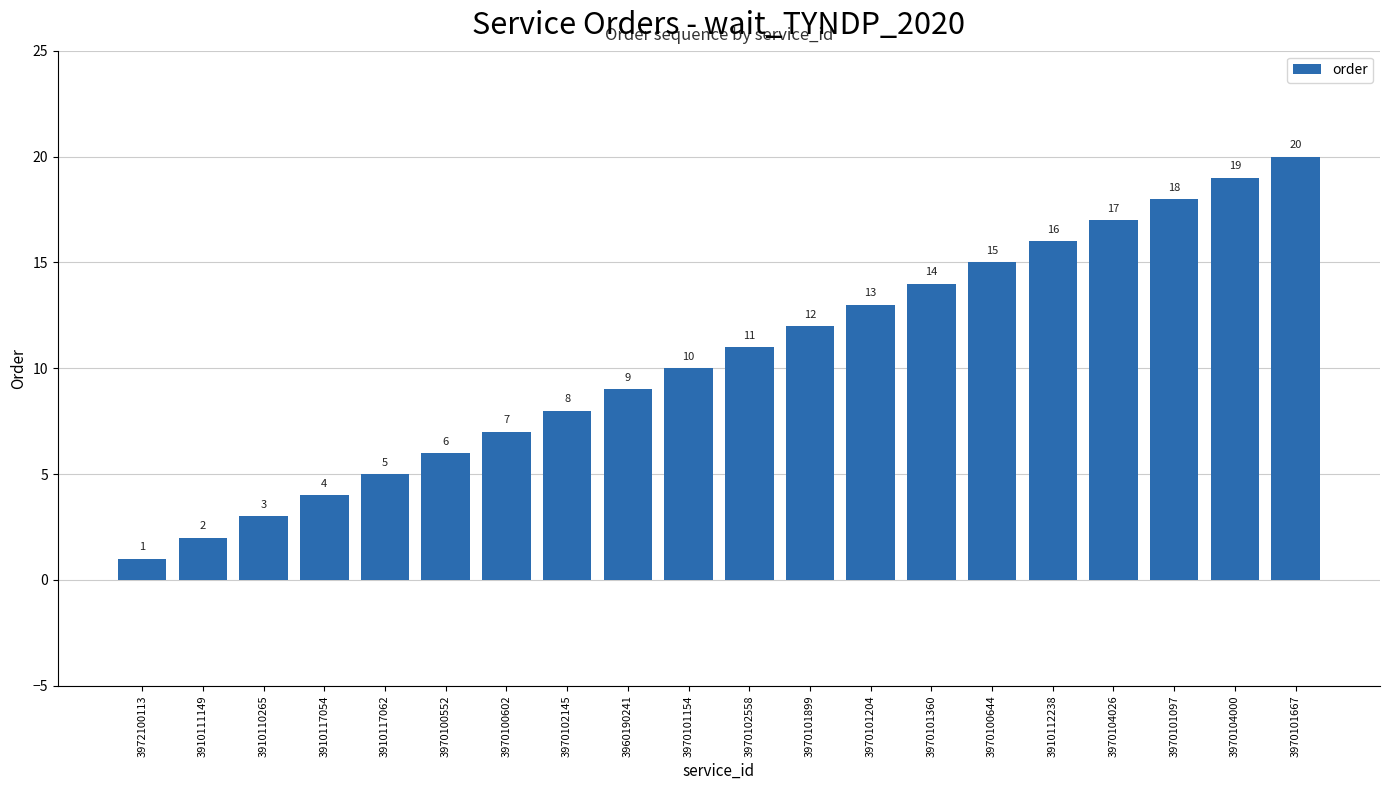

Count the number of data series in this chart.

1